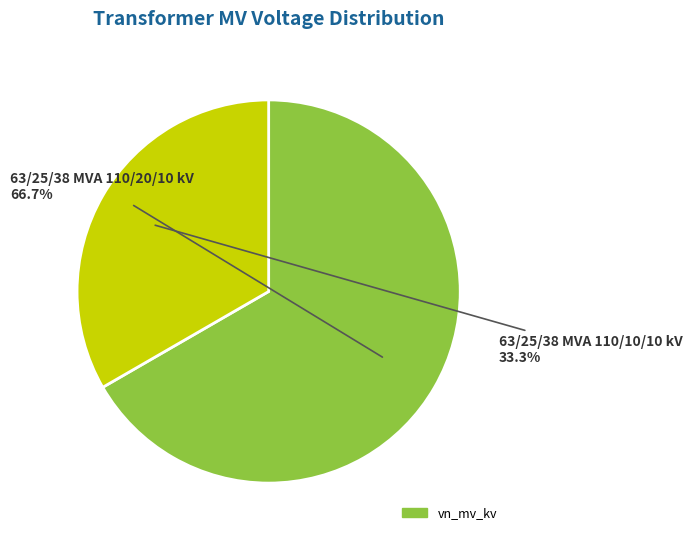

How many slices are in this pie chart?

2